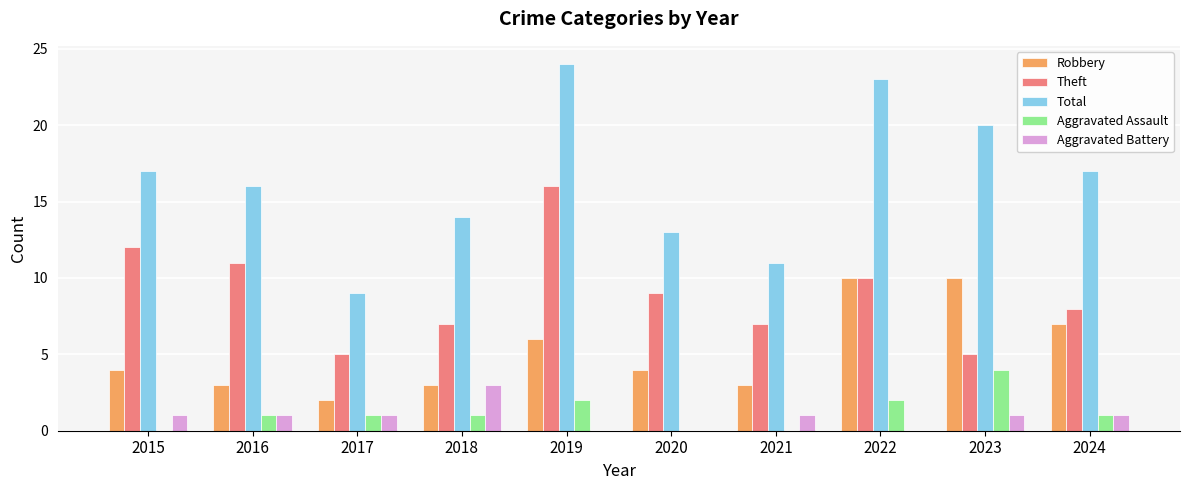

The Robbery series shows 10 at 2023. True or false?

True